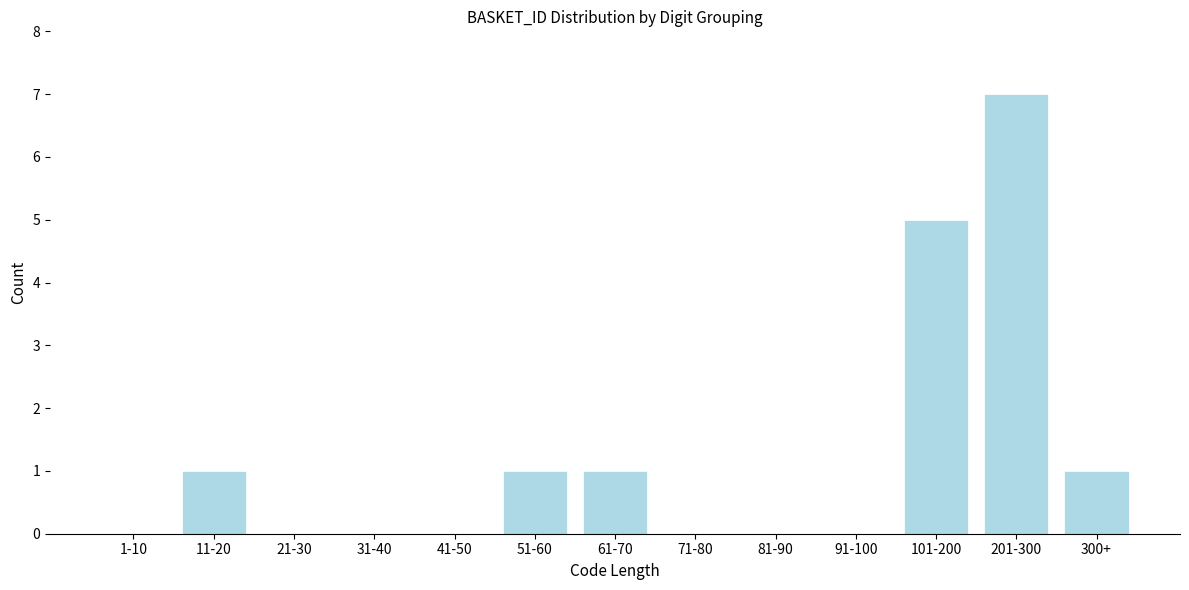

Reading right to left, extract all data points from this chart.

300+=1	201-300=7	101-200=5	91-100=0	81-90=0	71-80=0	61-70=1	51-60=1	41-50=0	31-40=0	21-30=0	11-20=1	1-10=0